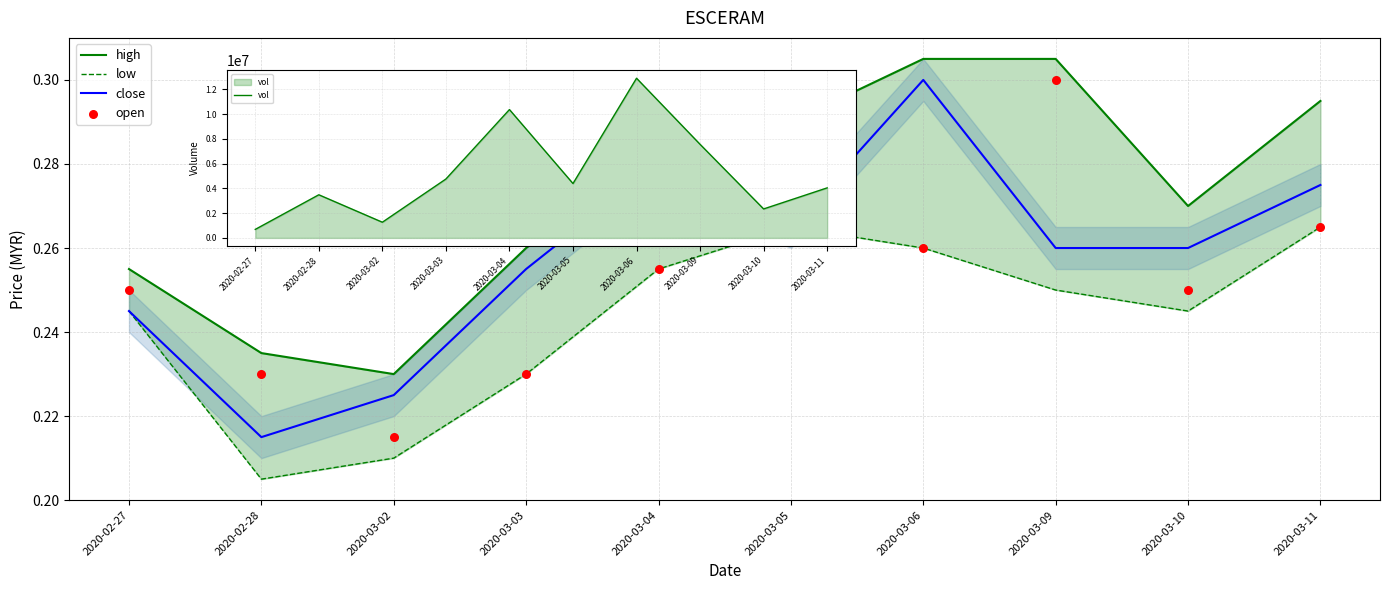

Is the value of close at 2020-03-04 greater than the value of open at 2020-02-28?

Yes